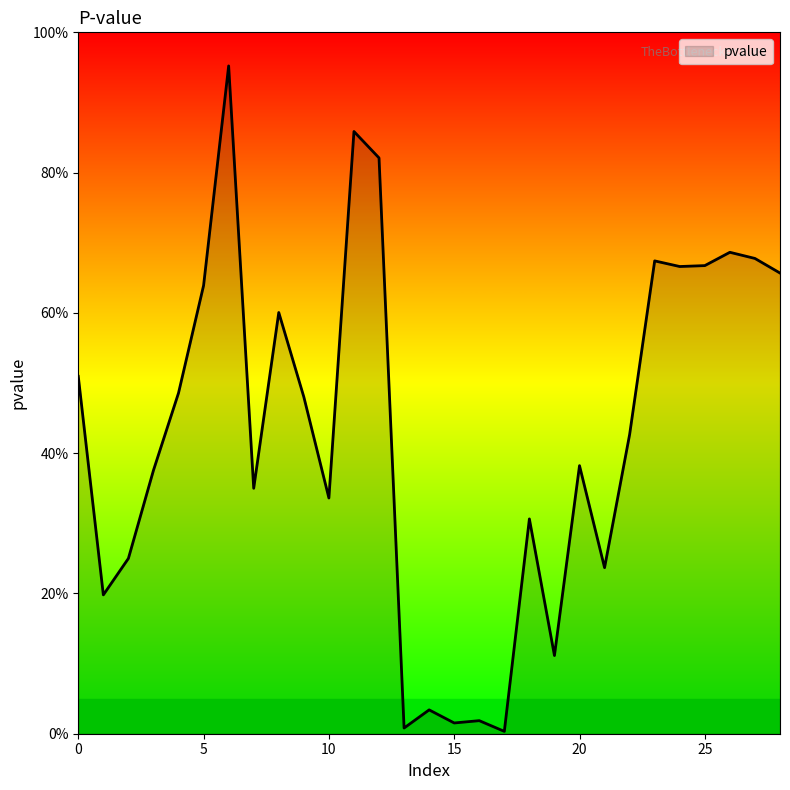

Does the chart display data point markers on the line(s)?

No